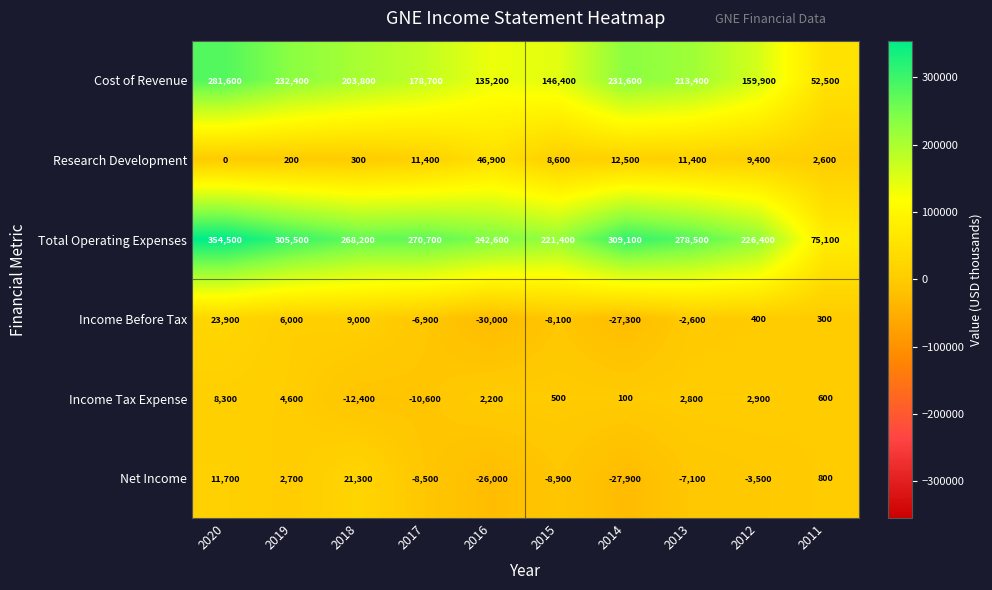

List the series in order of their peak value, lowest first.

Income Tax Expense, Net Income, Income Before Tax, Research Development, Cost of Revenue, Total Operating Expenses